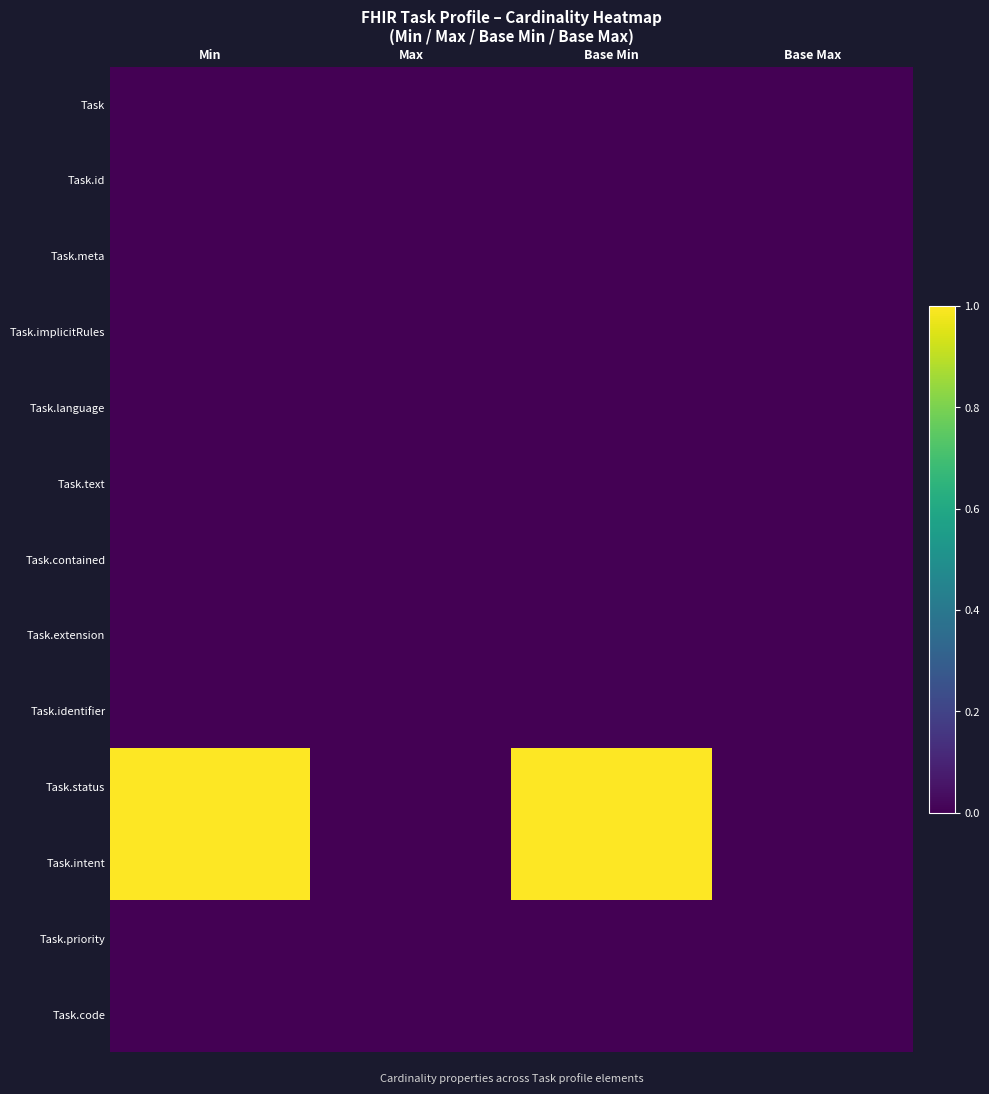

Which series has the largest total across all categories?

Task.status